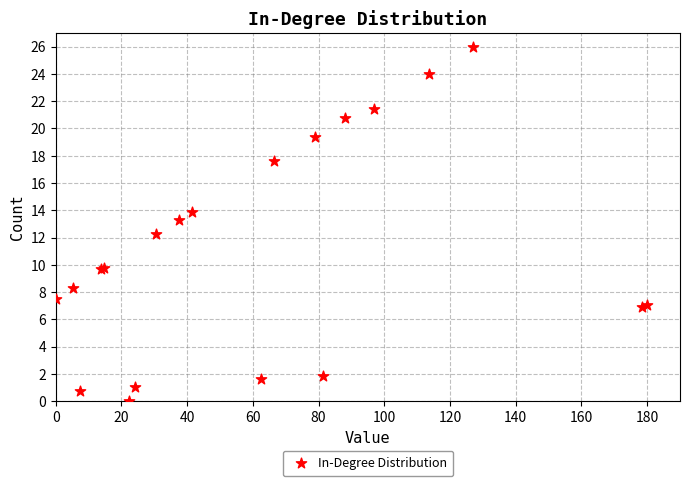

What Y value in the scatter plot is closest to 13?

13.3